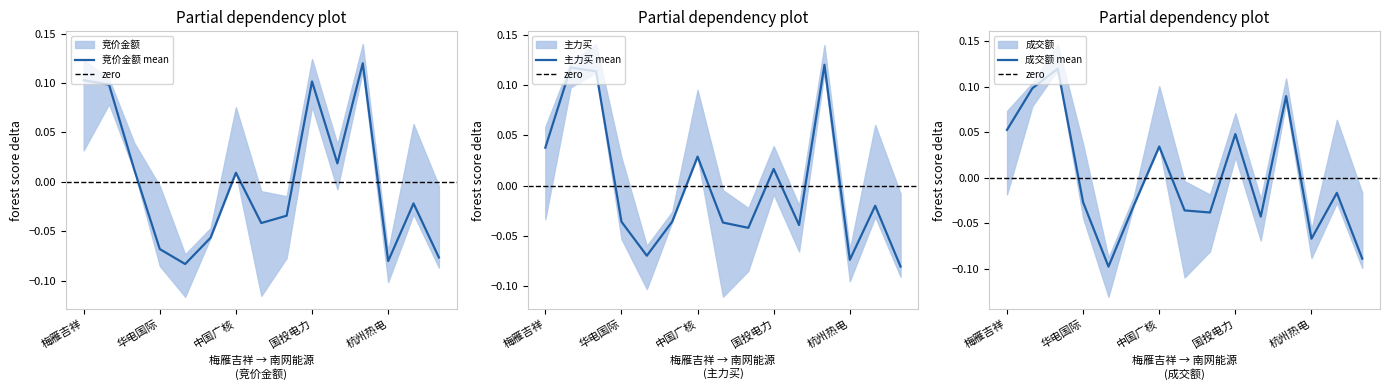

At how many categories does at least one series exceed 0?

7